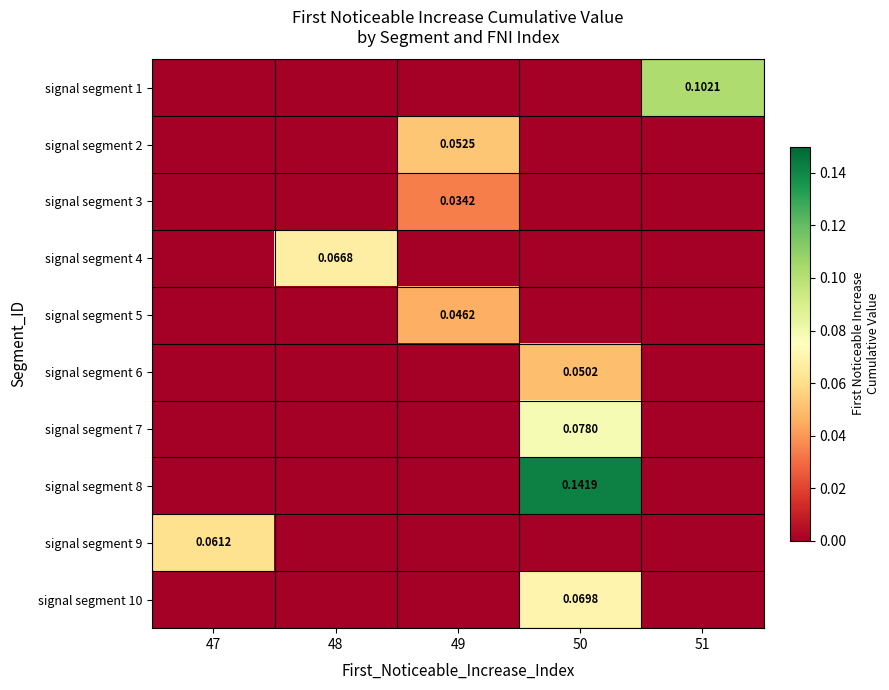

Which category has the highest value across all series?

50